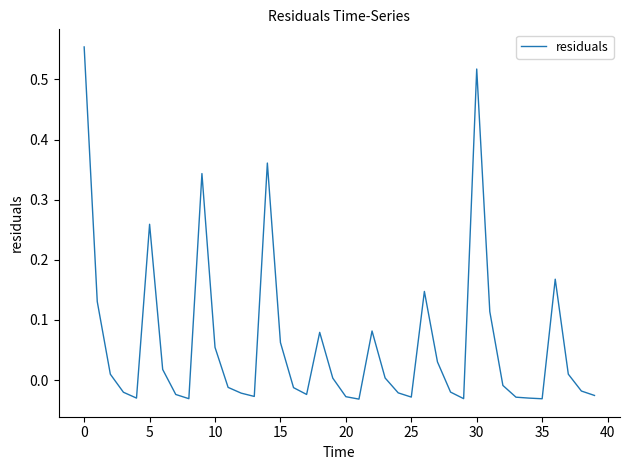

How many lines are shown in the chart?

1